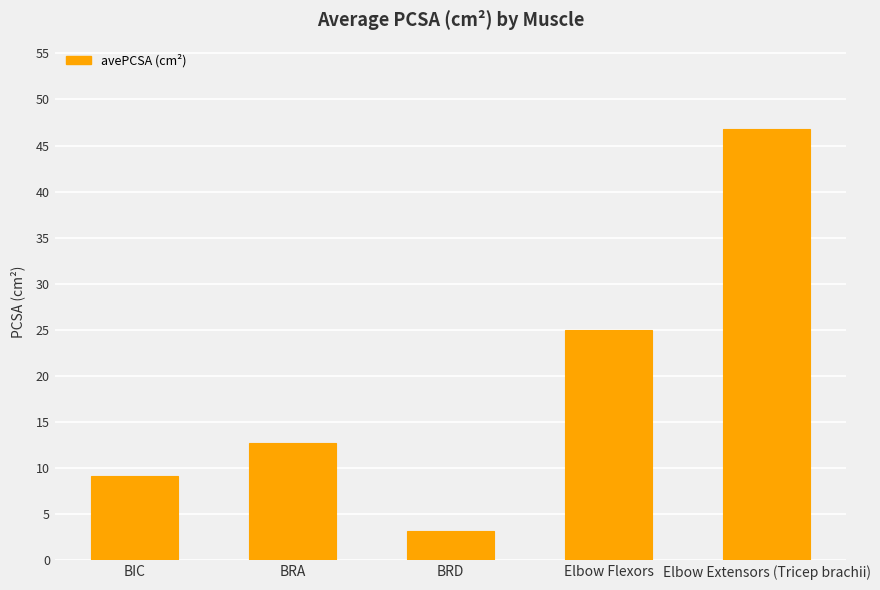

What is the label of the 3rd bar from the left?

BRD